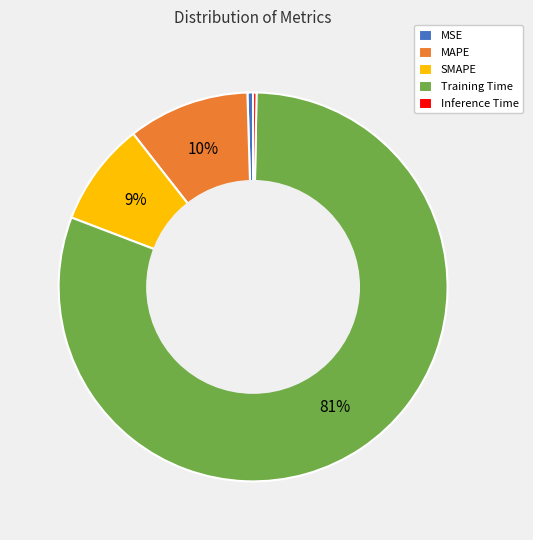

True or false: MAPE accounts for 10% of the total.

True